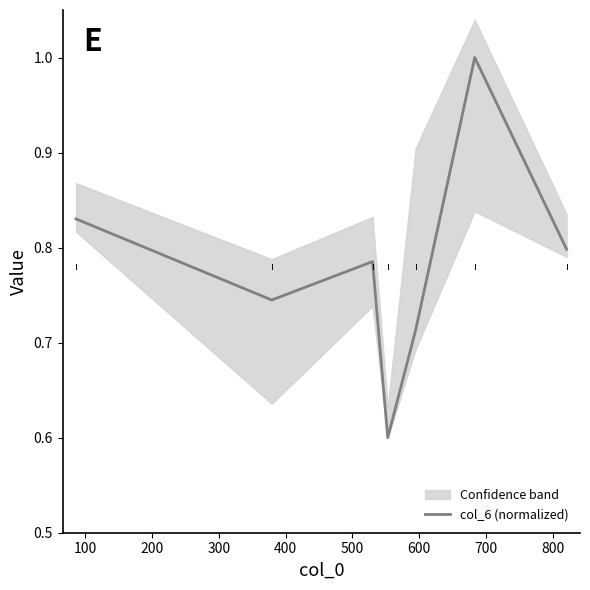

True or false: the data shows 0.5 at 500.

False